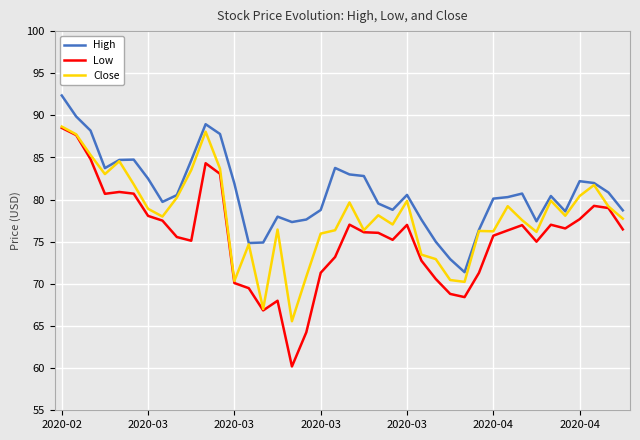

List the series in order of their overall mean, lowest first.

Low, Close, High